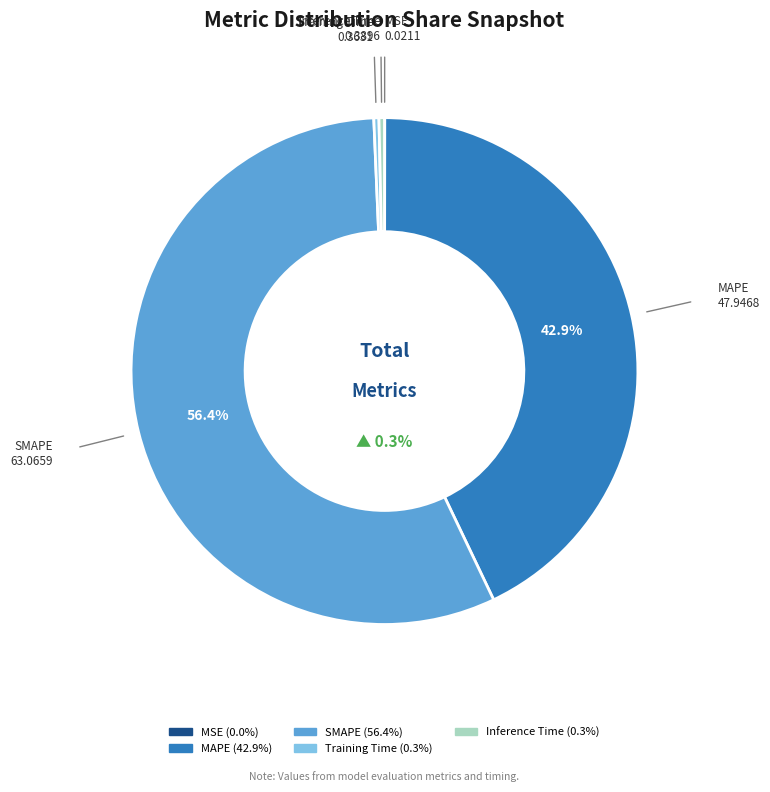

What portion of the pie excludes SMAPE?

43.6%